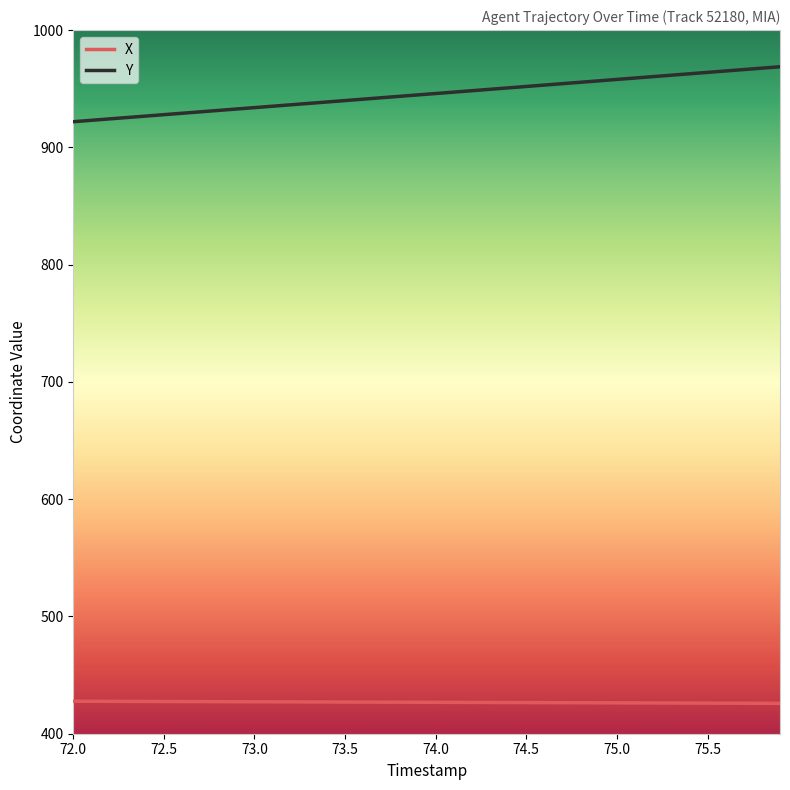

Which series has the largest total across all categories?

Y